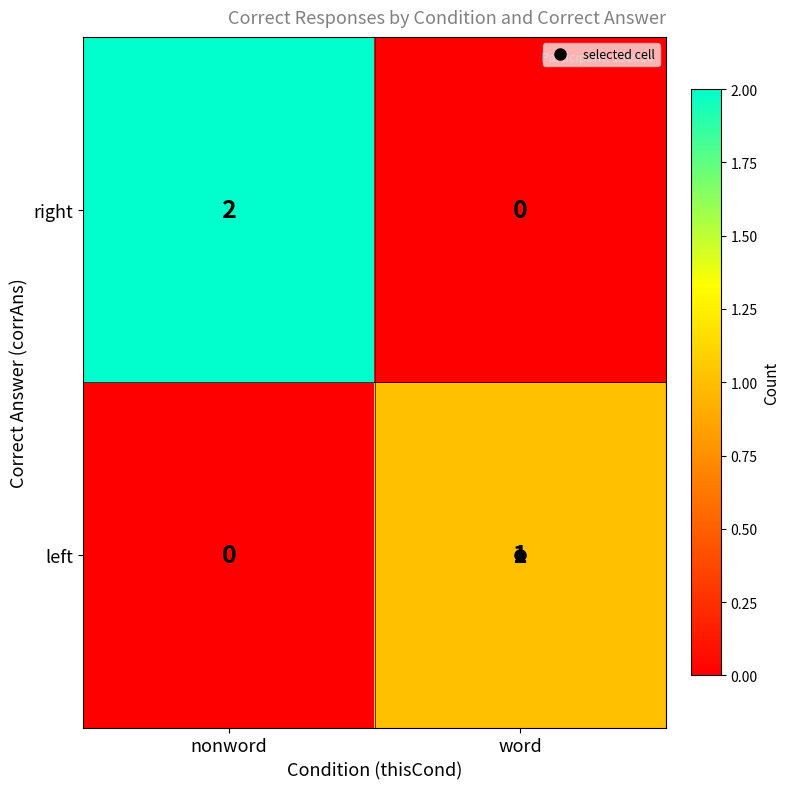

The value of left at nonword is 0. True or false?

True